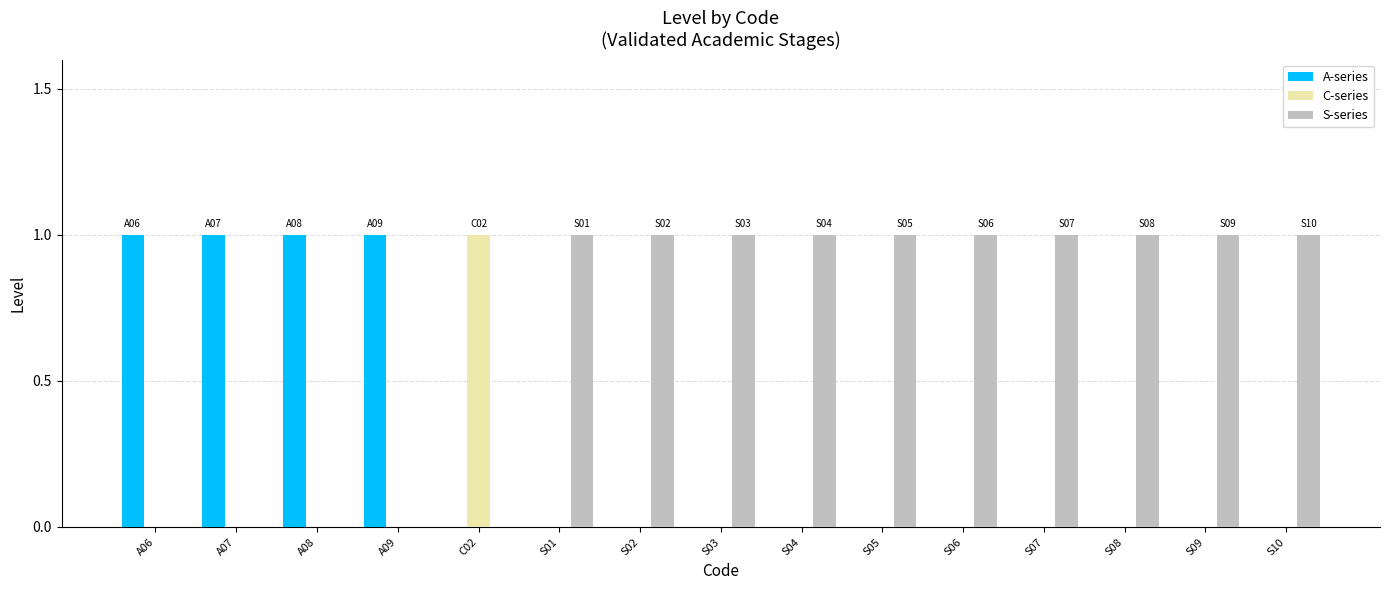

Which series has the largest total across all categories?

S-series